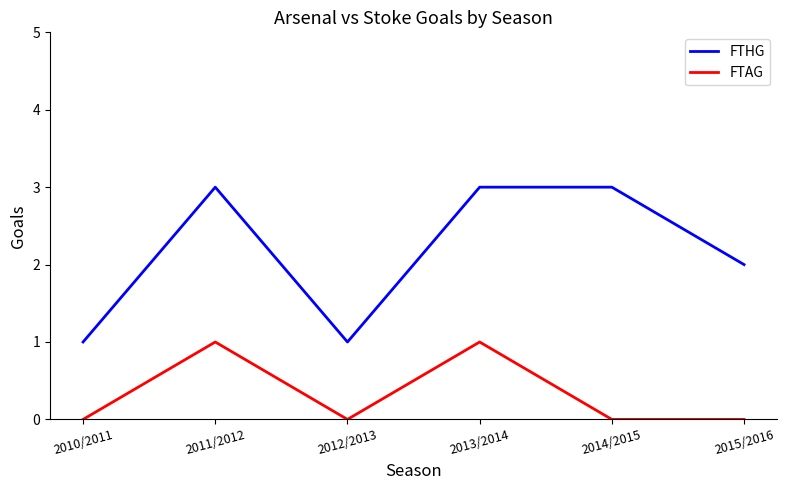

Which series has the largest total across all categories?

FTHG